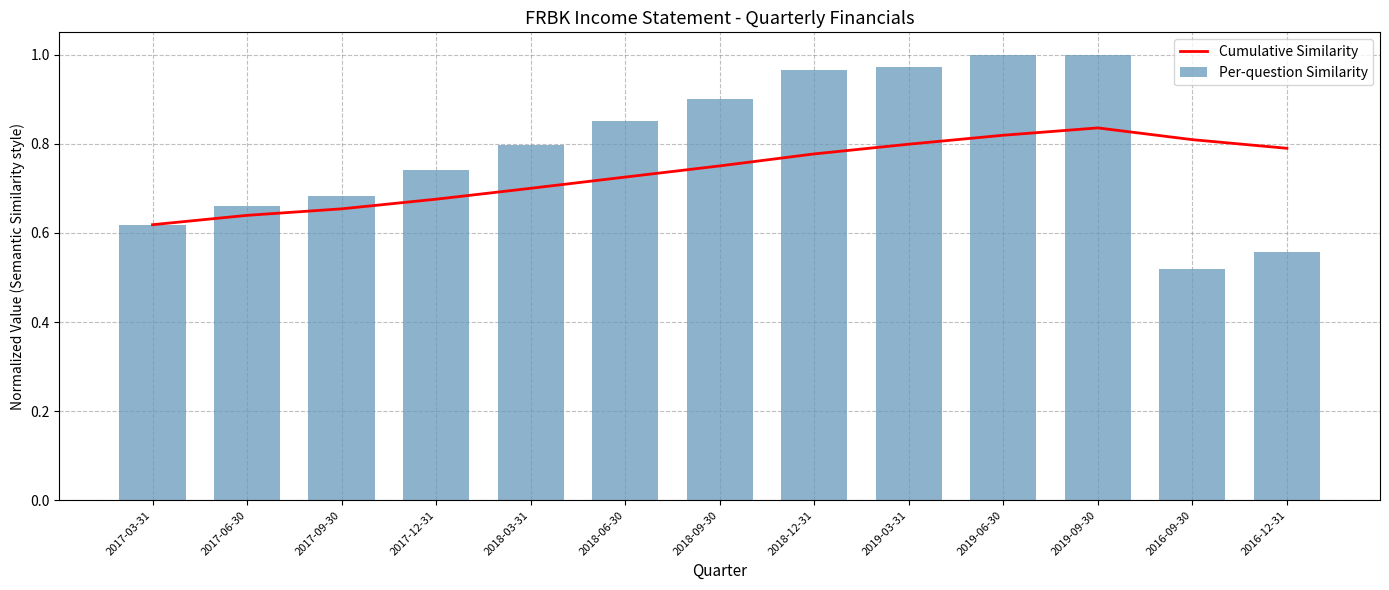

What is the difference between the maximum and minimum values in the Per-question Similarity series?

0.5